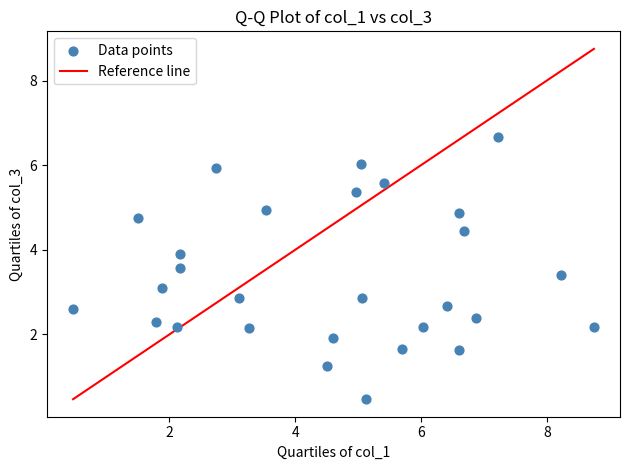

What is the range of X values (max minus min)?

8.3